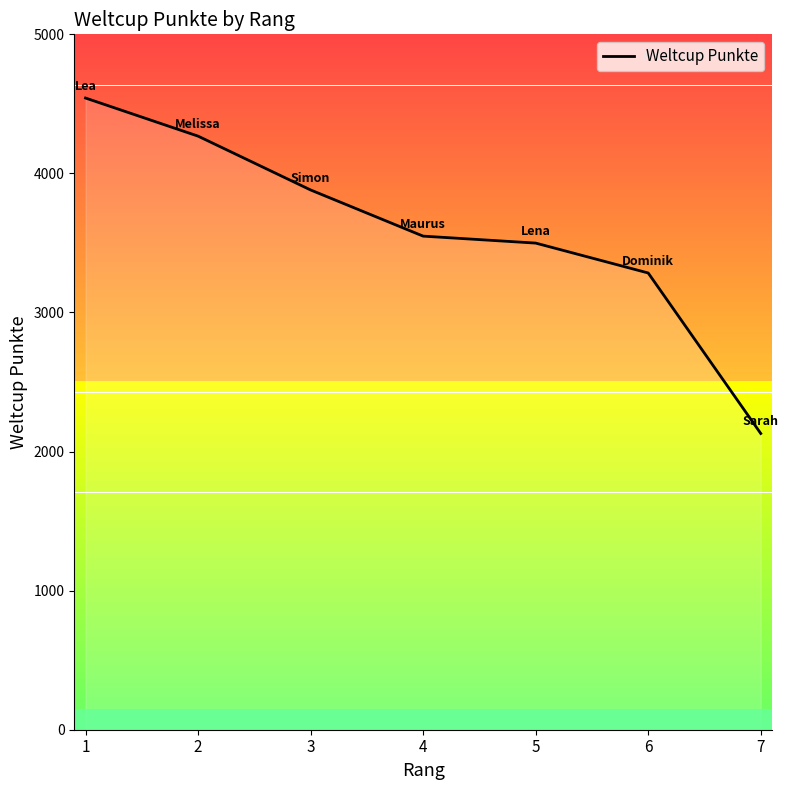

What is the difference between the maximum and second lowest values?

1258